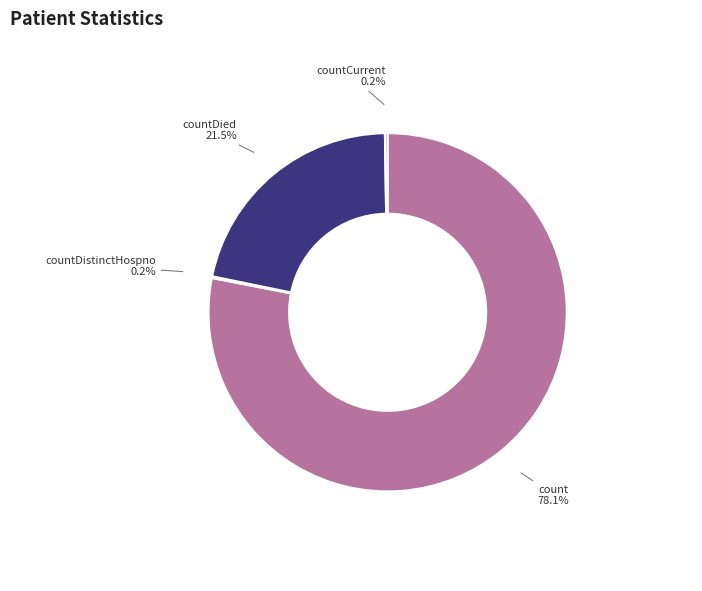

To the nearest percent, what is the combined percentage of countDied and count?

100%